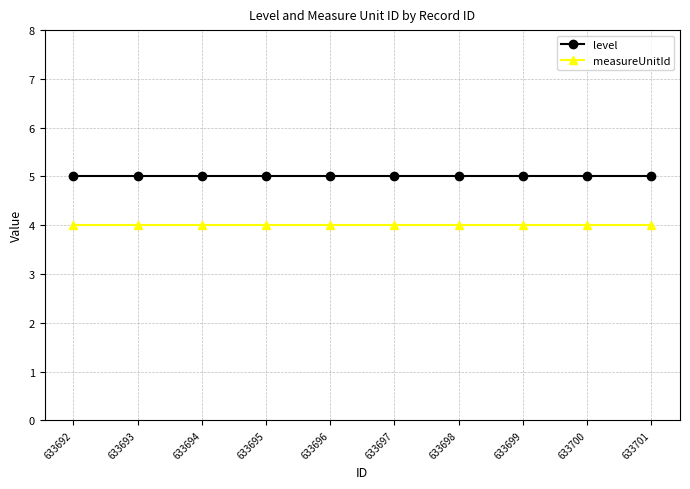

What is the value of the level point at the 2nd from the left?

5